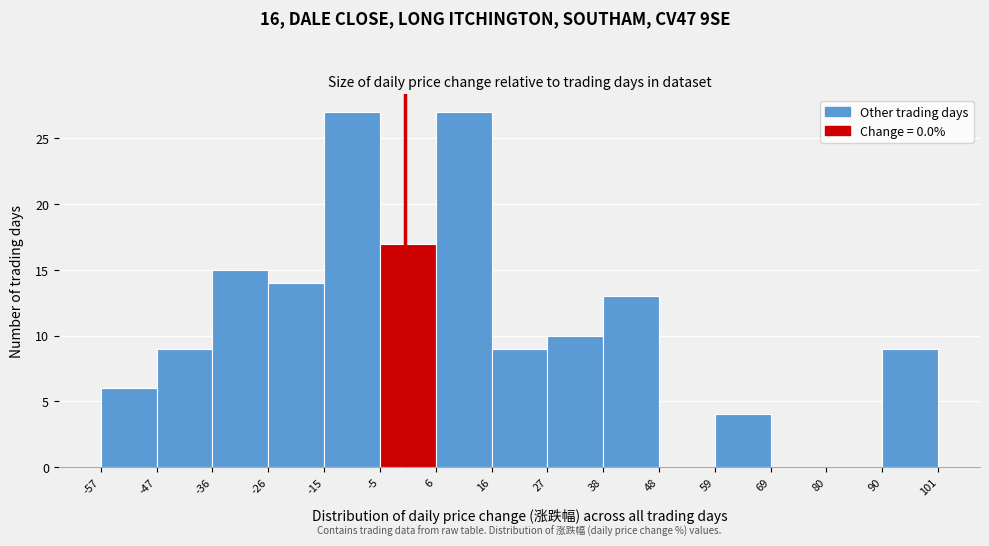

Reading left to right, transcribe this chart: for each bar, give the range it covers on the x-axis and its height. The values are not printed on the chart, so give them approximately, as read against the axis.

-57 to -47: 6
-47 to -36: 9
-36 to -26: 15
-26 to -15: 14
-15 to -5: 27
-5 to 6: 17
6 to 16: 27
16 to 27: 9
27 to 38: 10
38 to 48: 13
48 to 59: 0
59 to 69: 4
69 to 80: 0
80 to 90: 0
90 to 101: 9